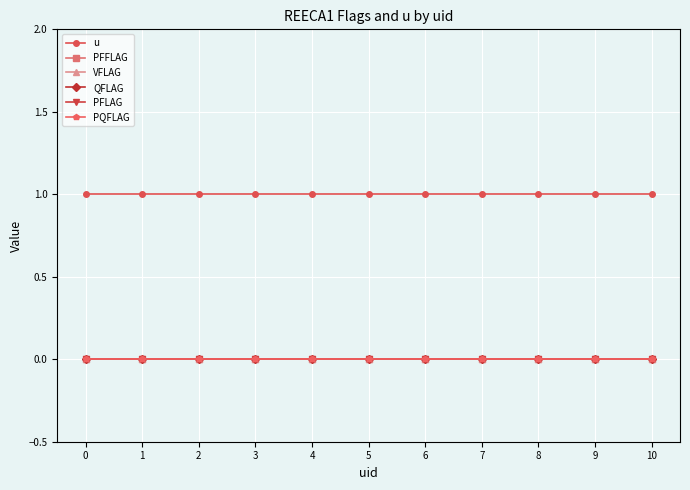

List the series in order of their peak value, lowest first.

PFFLAG, VFLAG, QFLAG, PFLAG, PQFLAG, u